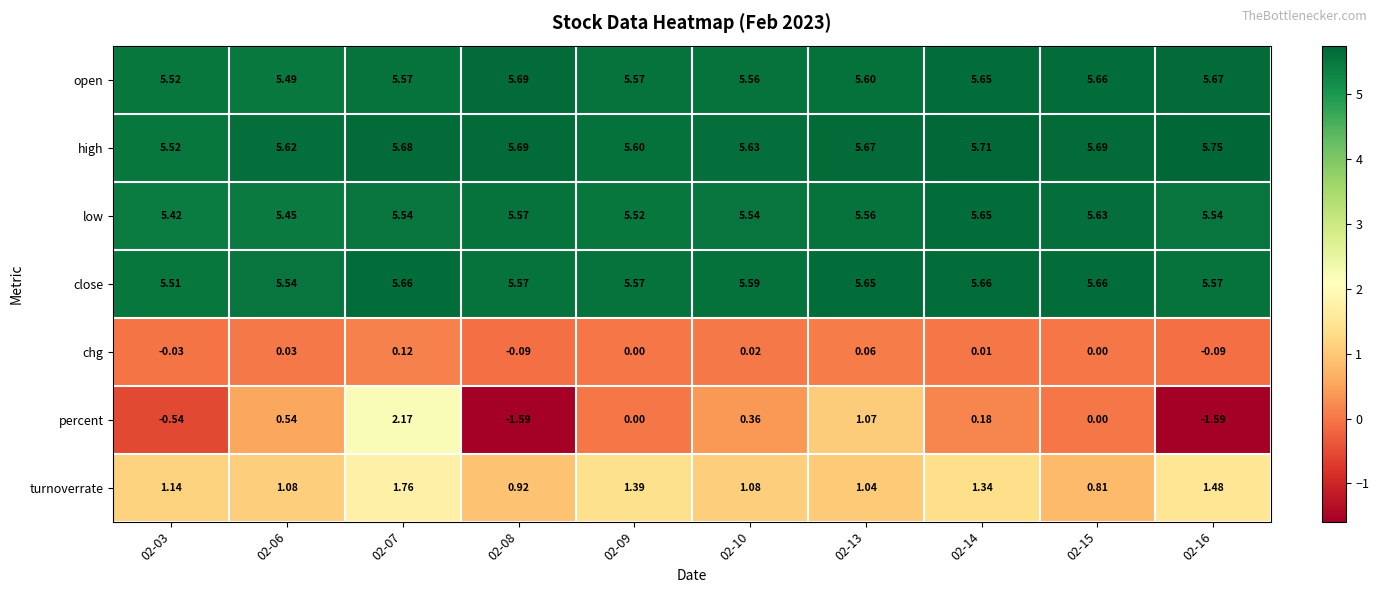

Between 02-09 and 02-15, which series saw the biggest shift?

turnoverrate